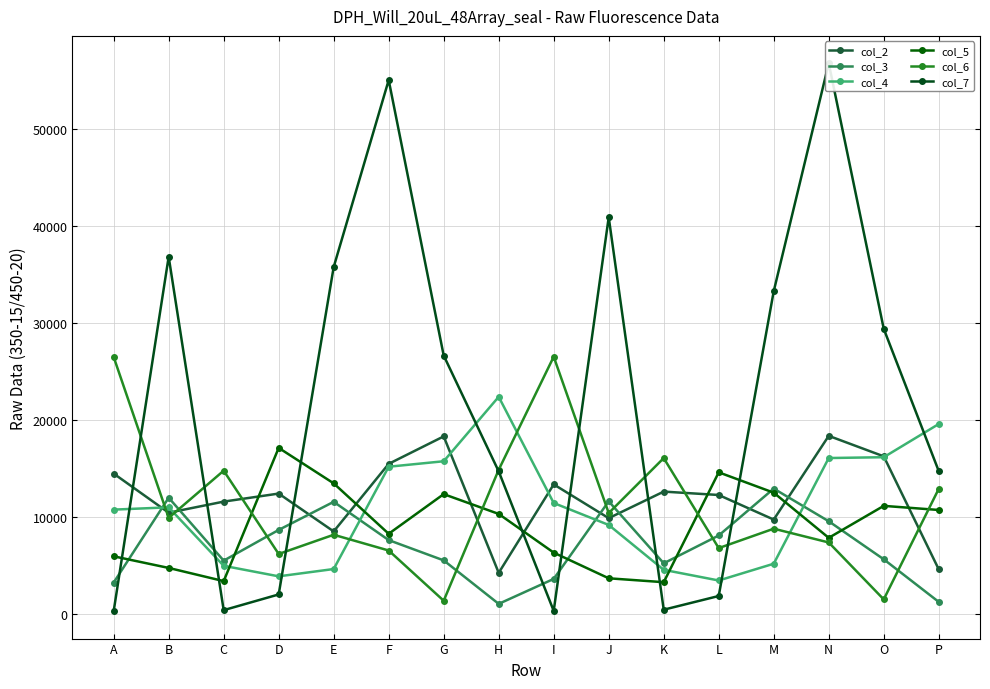

True or false: col_5 has a value of 2424 at O.

False